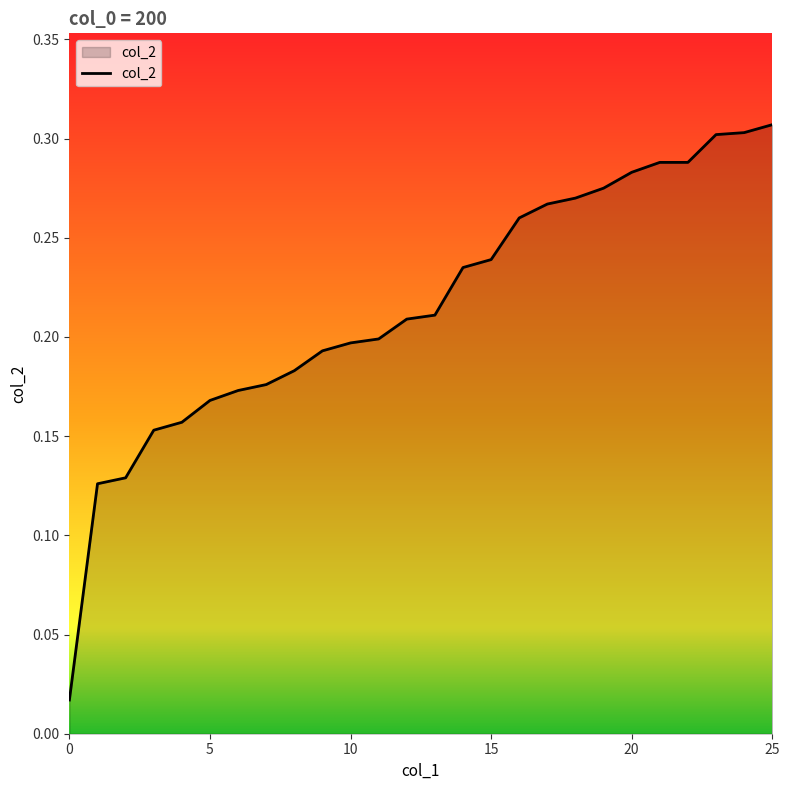

Rank the categories by value from lowest to highest.

0, 1, 2, 3, 4, 5, 6, 7, 8, 9, 10, 11, 12, 13, 14, 15, 16, 17, 18, 19, 20, 21, 22, 23, 24, 25